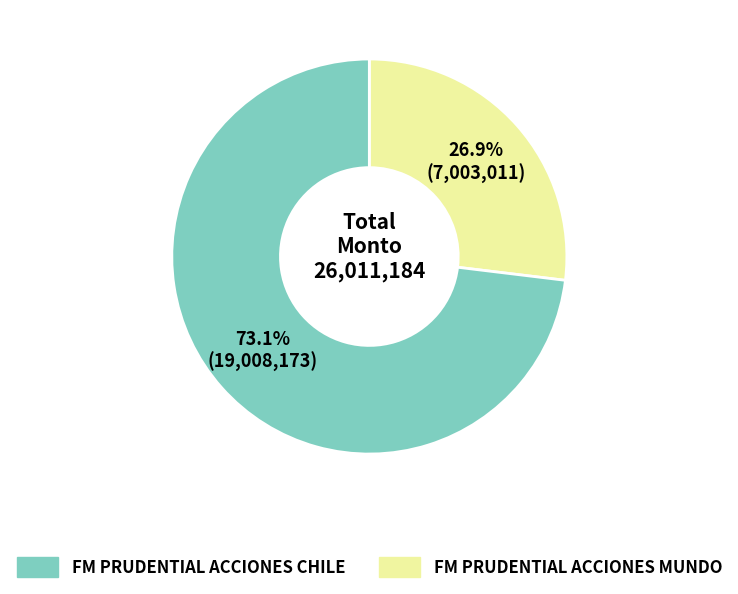

Is there a majority slice in this chart?

Yes